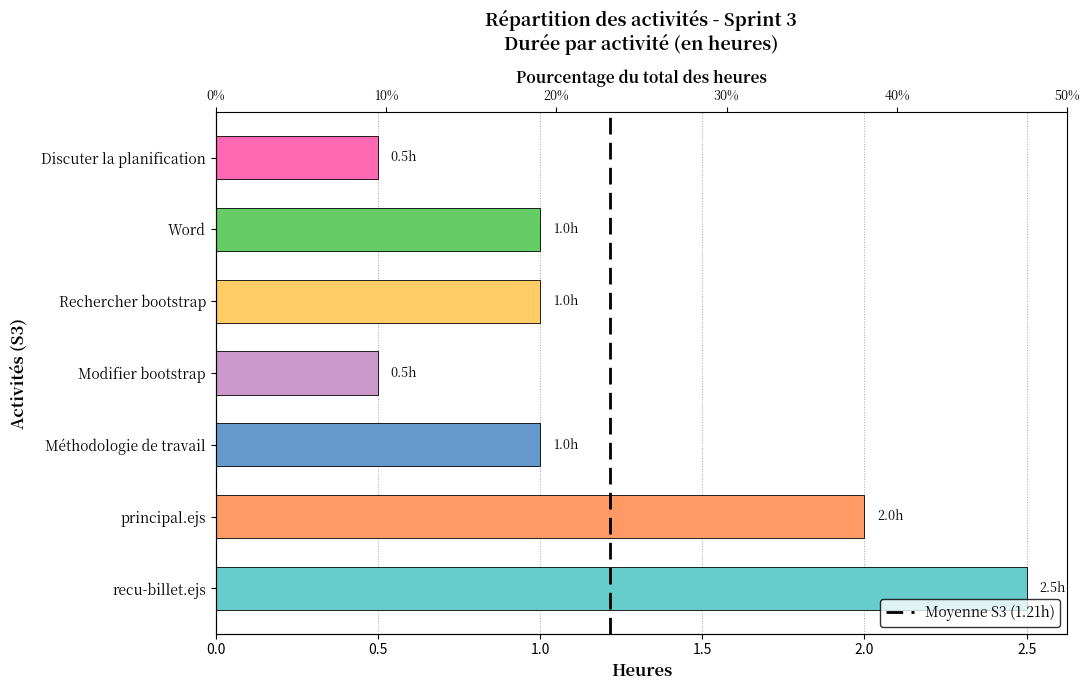

The value at Word is 1.0. True or false?

True